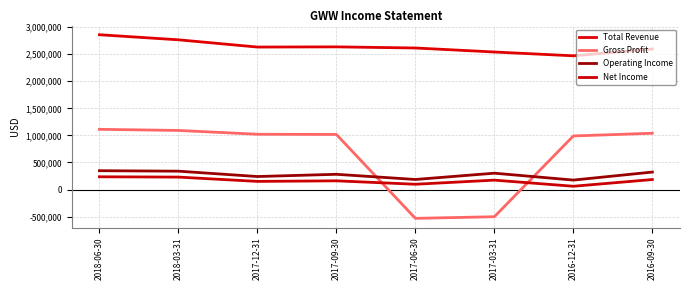

Does the chart have visible grid lines?

Yes